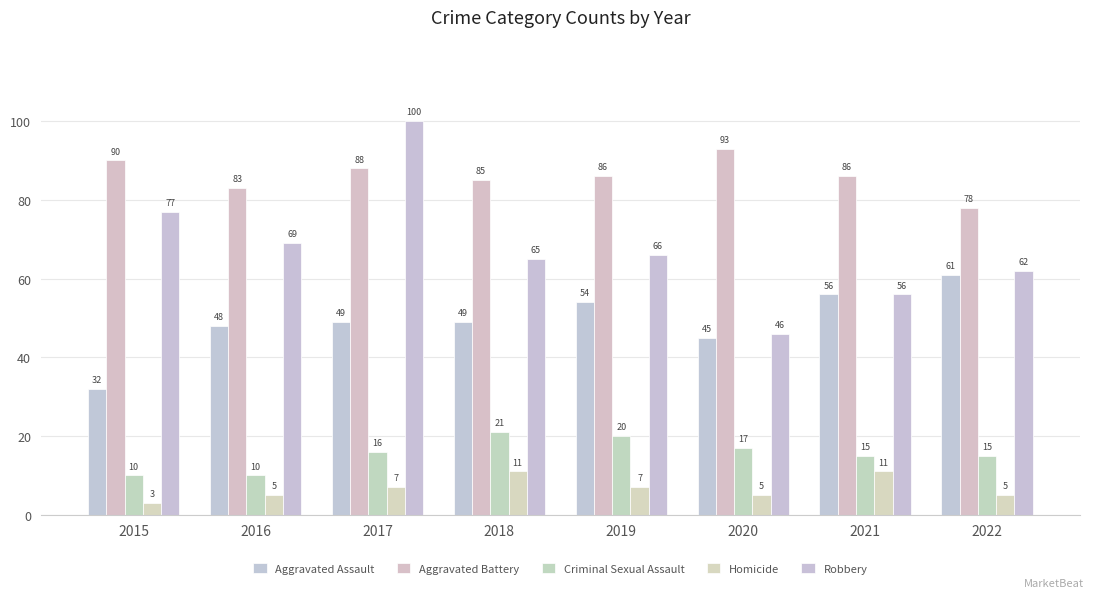

Is it true that Criminal Sexual Assault equals 24 at 2022?

False